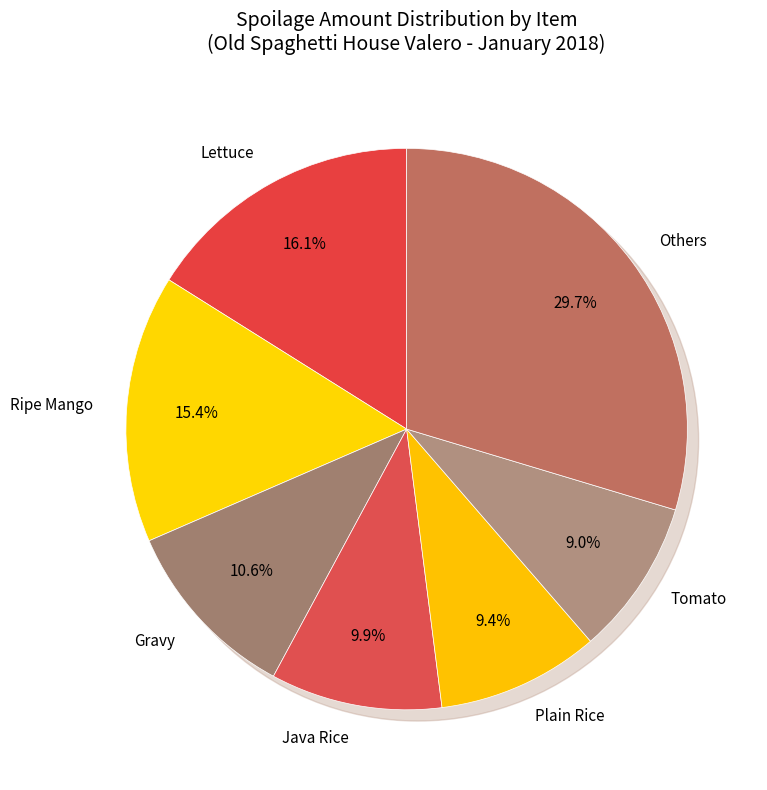

Does Basil represent more than half of the total?

No